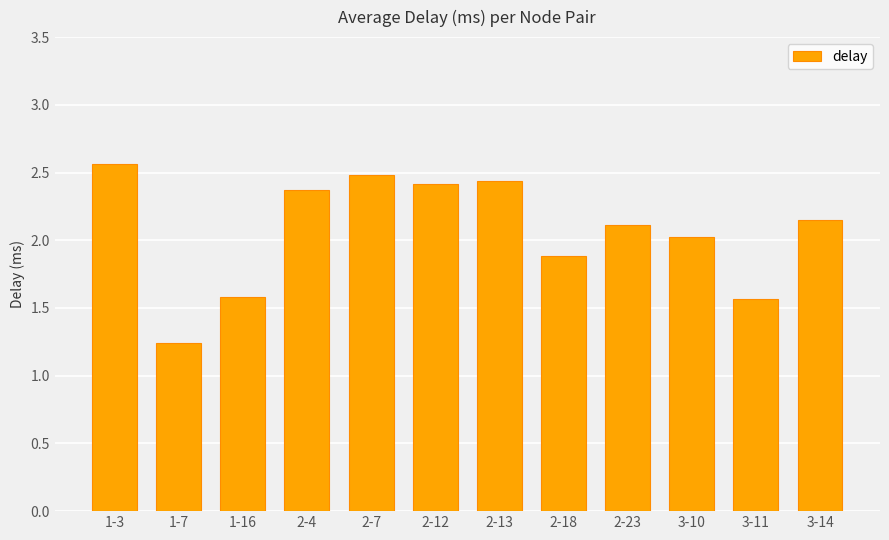

Does the chart contain stacked bars?

No